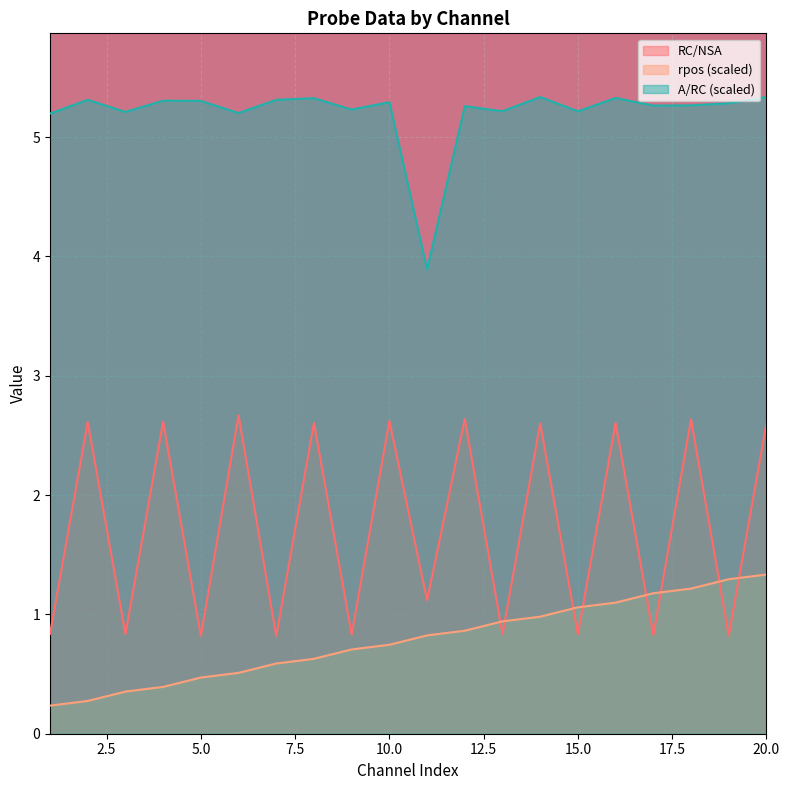

Does the chart display data point markers on the line(s)?

No